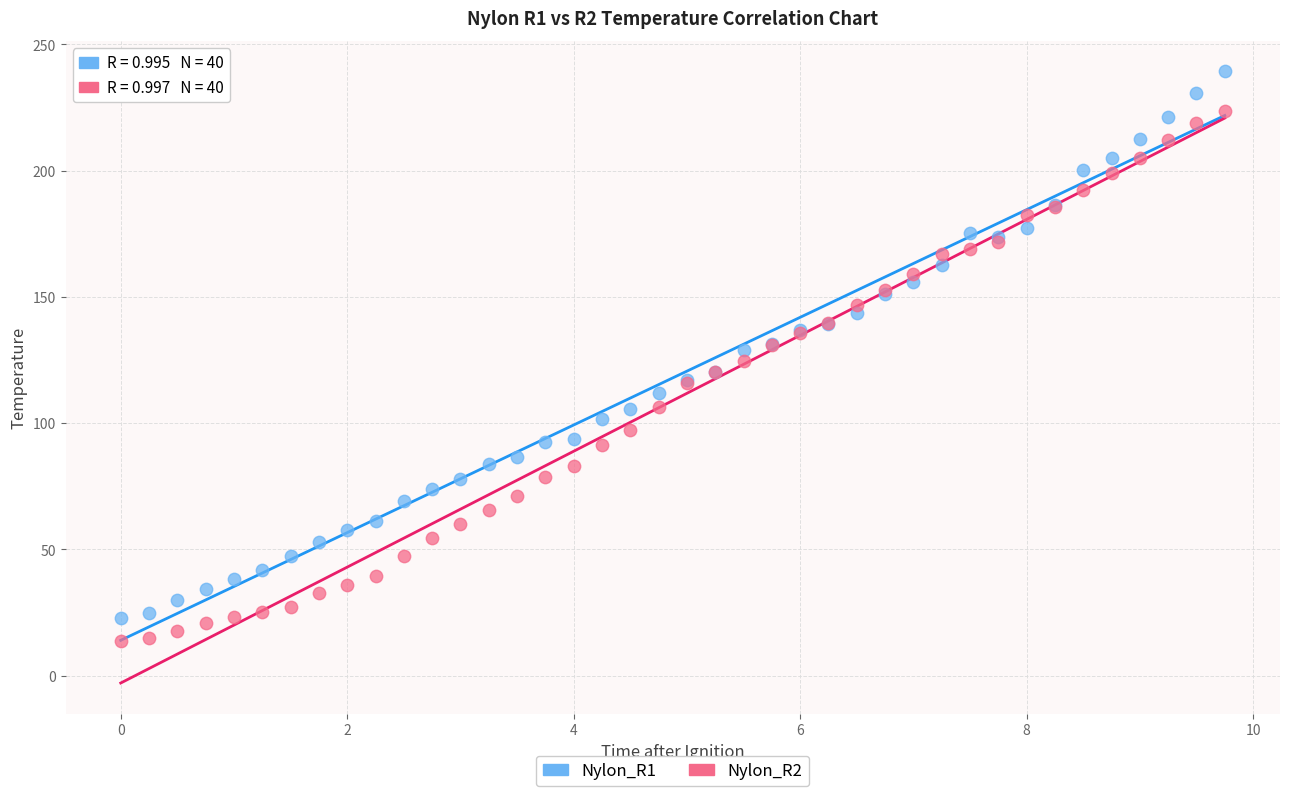

Which series has the largest Y range (max minus min)?

Nylon_R1